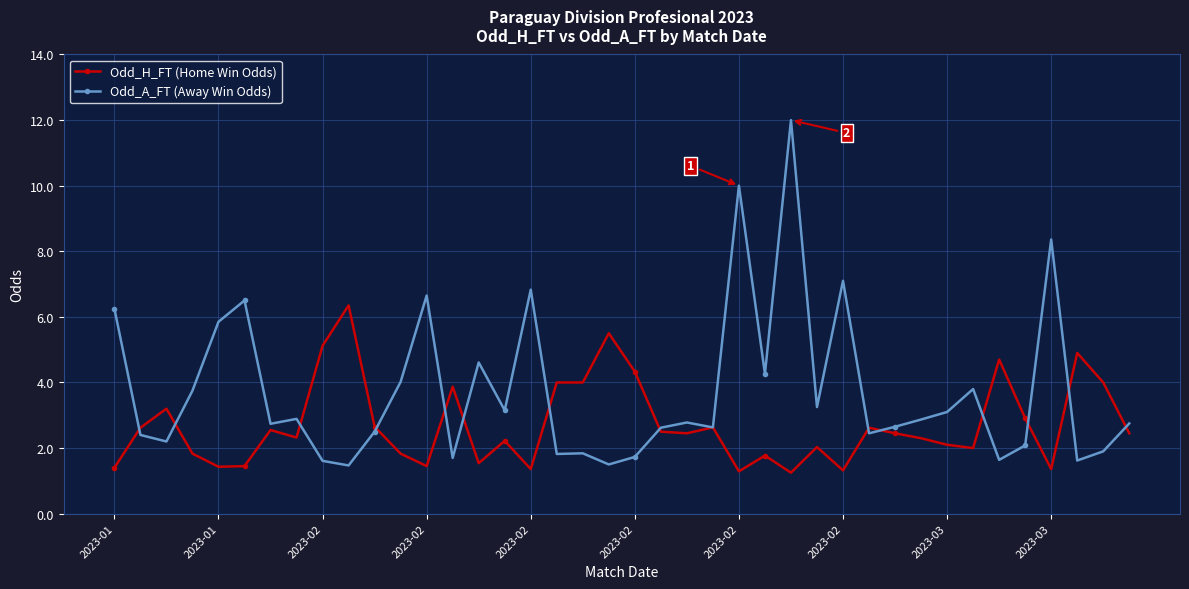

True or false: Odd_A_FT (Away Win Odds) has more than 2 points higher than both neighbors.

True